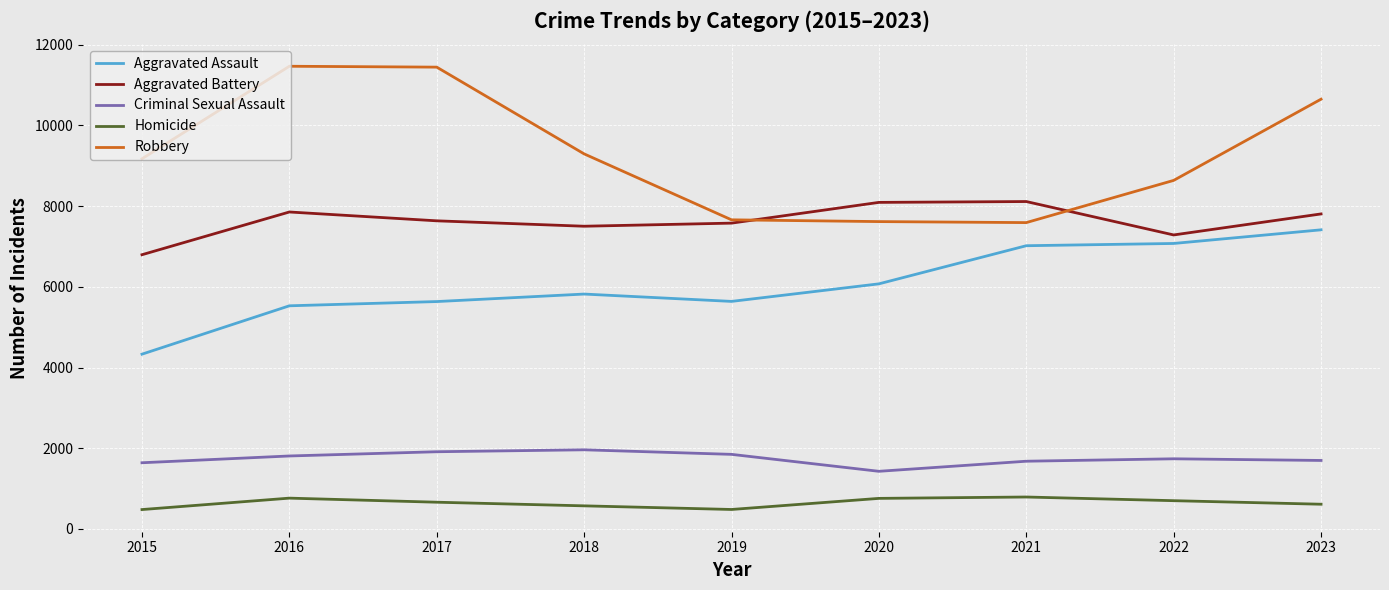

In Aggravated Assault, how many points are higher than both neighbors (excluding endpoints)?

1